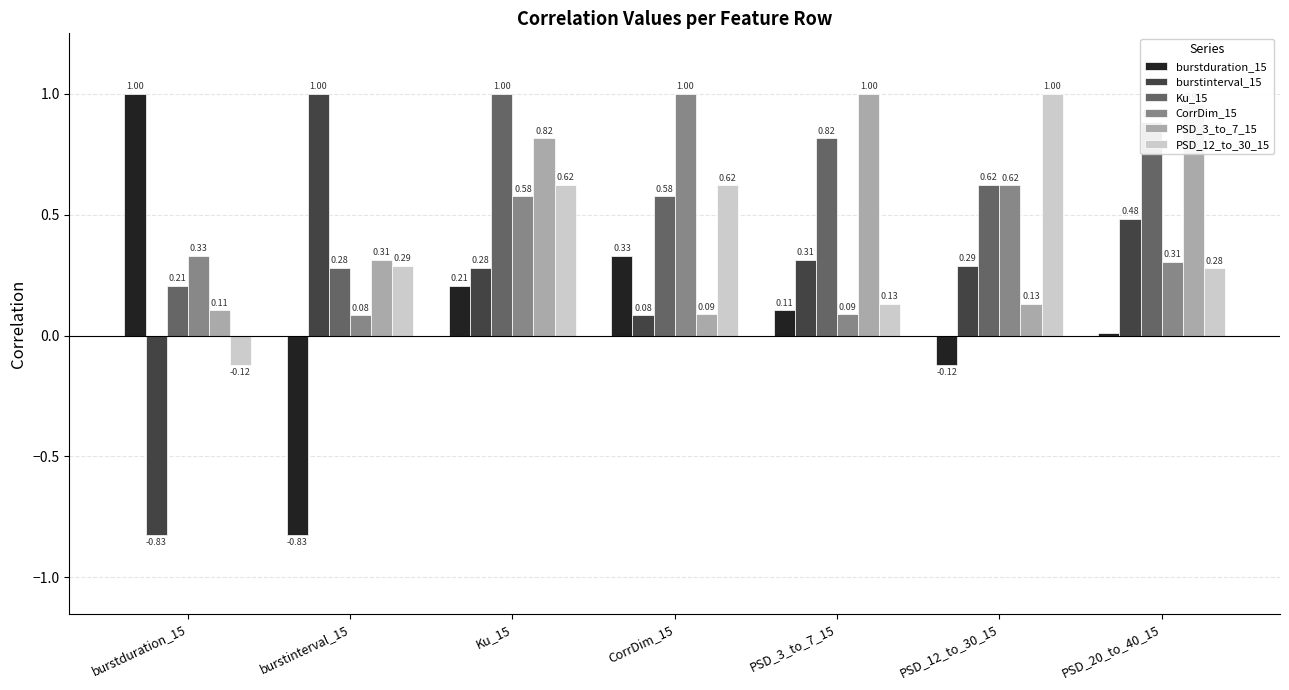

Between Ku_15 and PSD_12_to_30_15, which series saw the biggest shift?

PSD_3_to_7_15